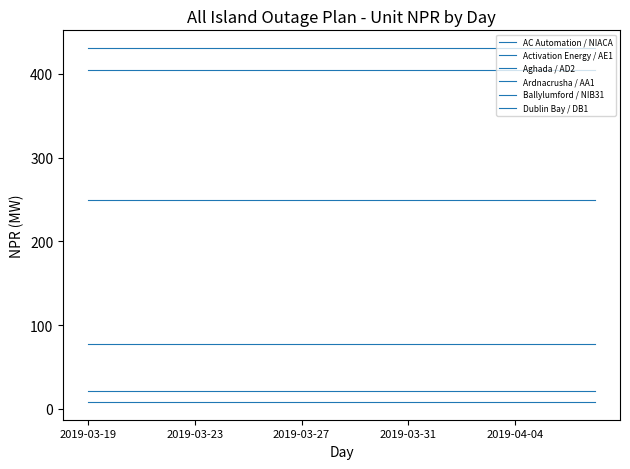

Does the chart display data point markers on the line(s)?

No